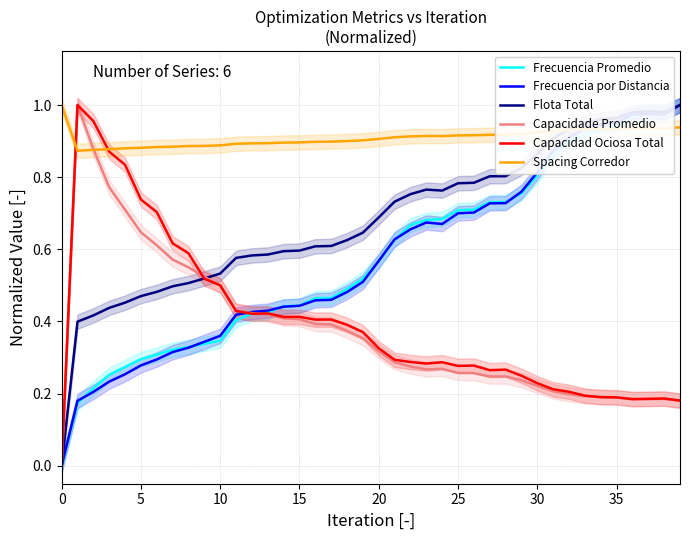

True or false: Capacidad Ociosa Total has a value of 0.2 at 5.

False